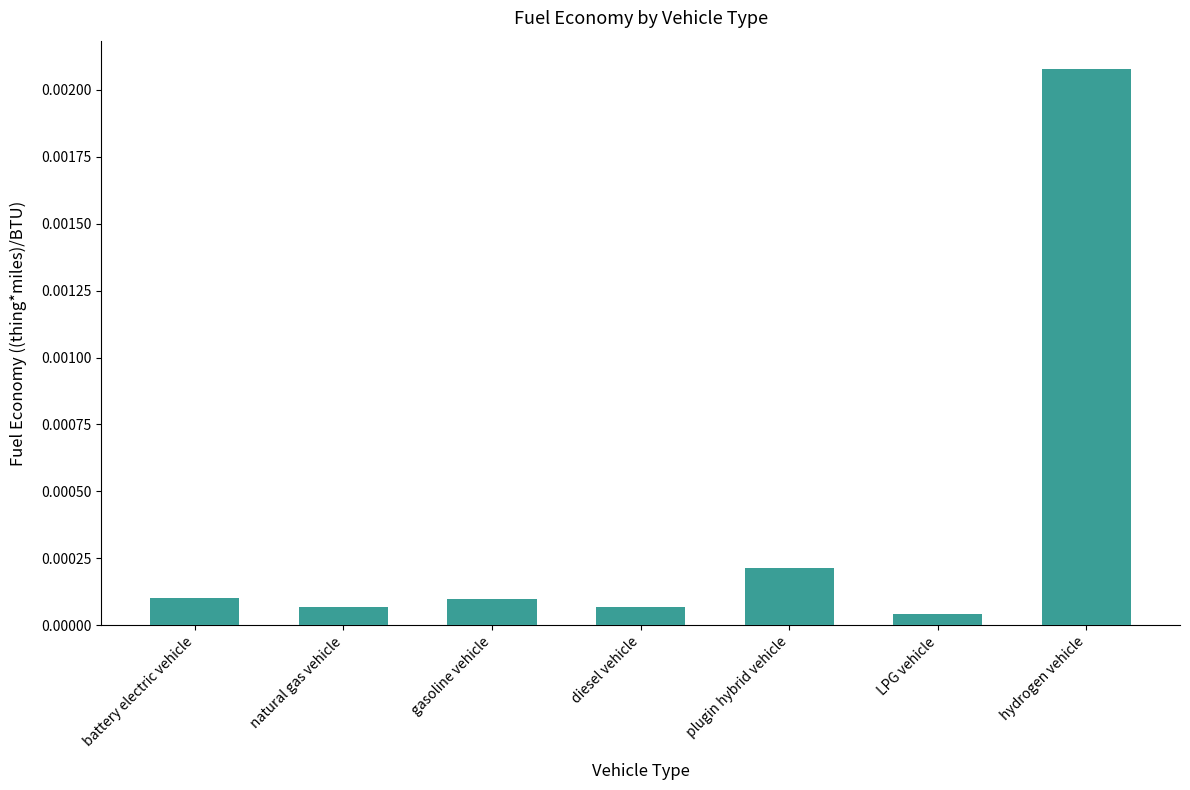

At which category does the chart reach its peak across all series?

hydrogen vehicle